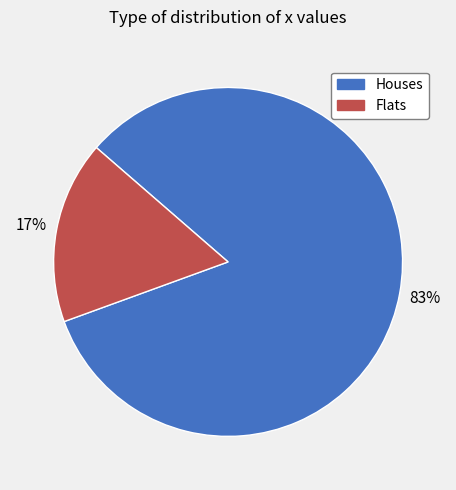

Does any single category account for the majority?

Yes